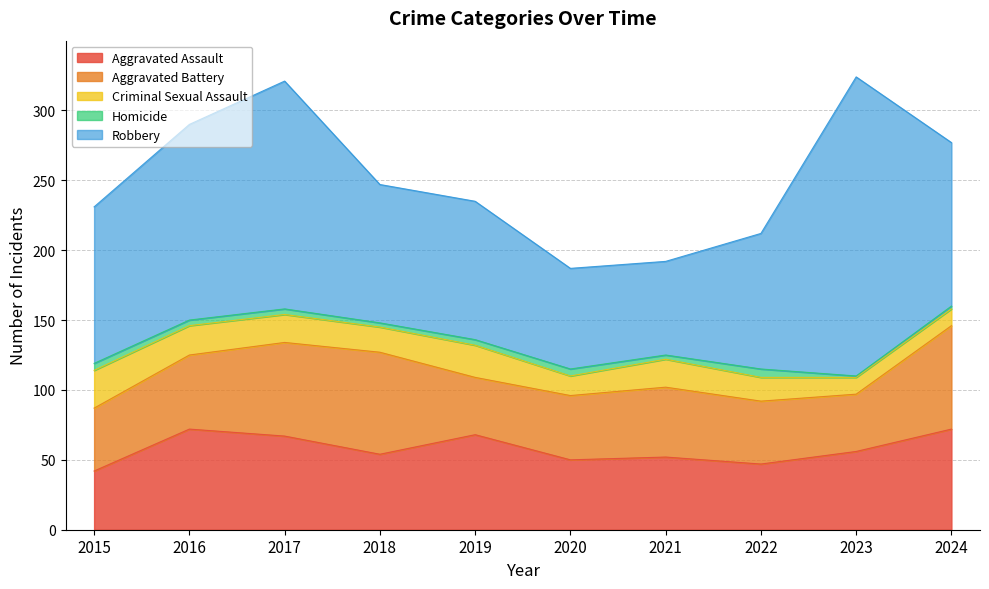

How many lines are shown in the chart?

5